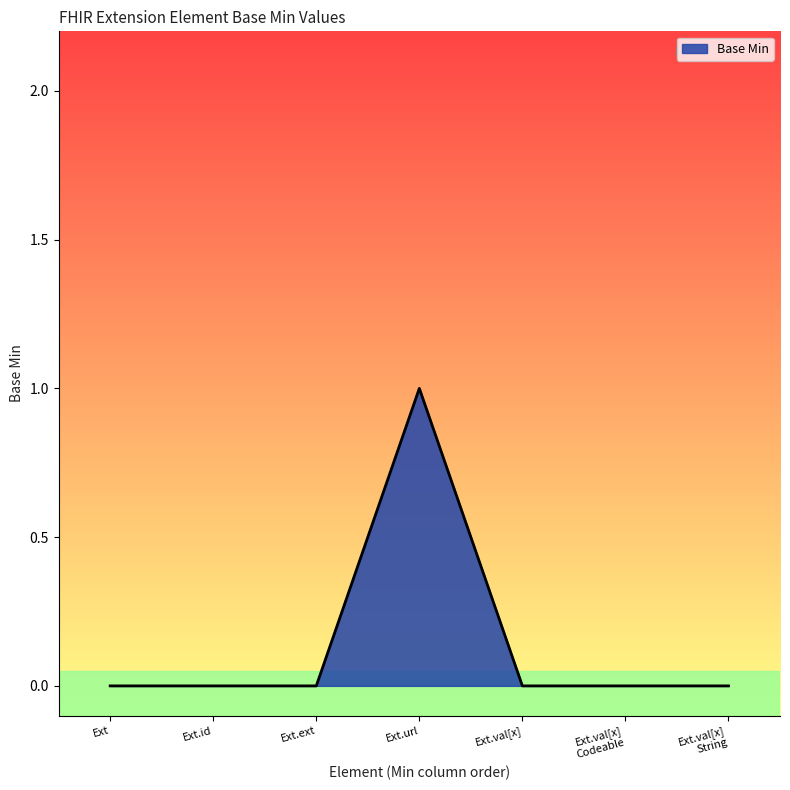

What position from the left is Ext.url?

4